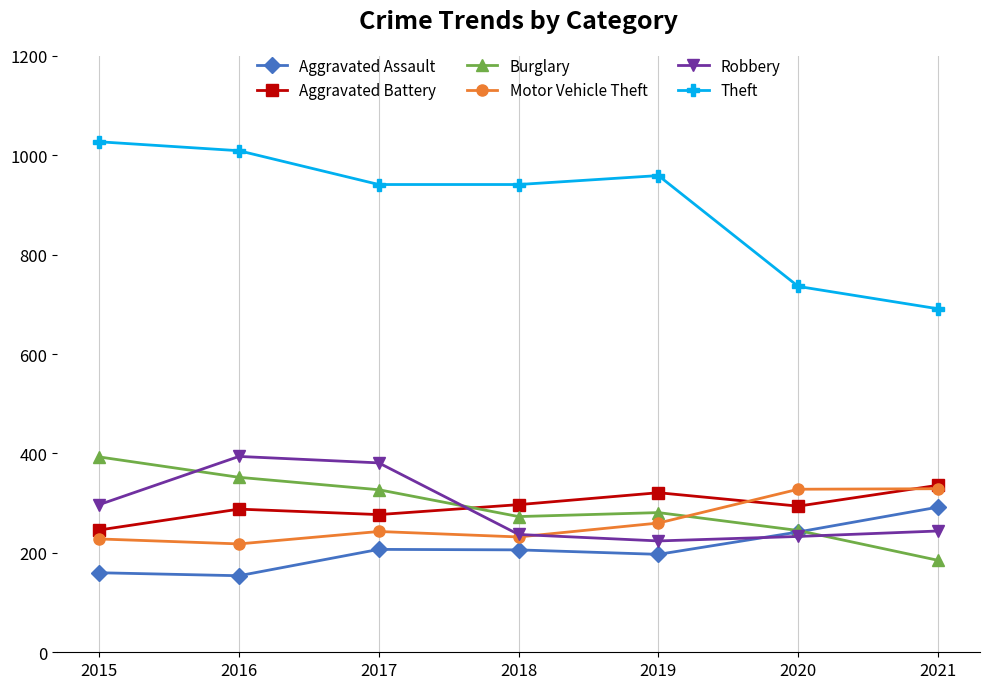

The value of Aggravated Assault at 2016 is 203. True or false?

False